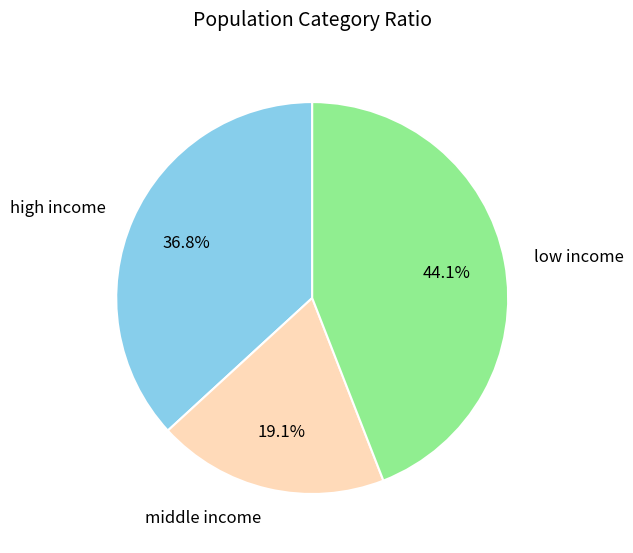

How many slices are in this pie chart?

3